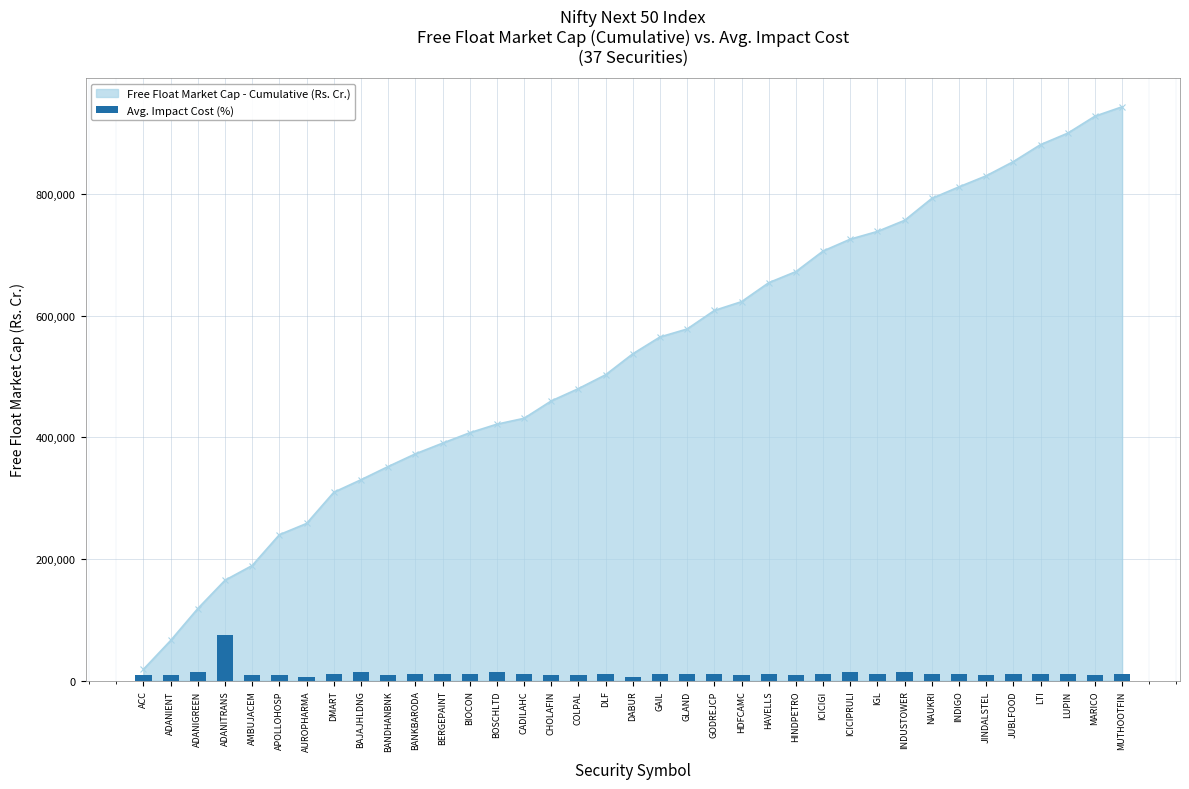

Reading left to right, extract all data points from this chart.

8385.1	8385.1	13975.2	75466.1	8385.1	8385.1	5590.1	11180.2	13975.2	8385.1	11180.2	11180.2	11180.2	13975.2	11180.2	8385.1	8385.1	11180.2	5590.1	11180.2	11180.2	11180.2	8385.1	11180.2	8385.1	11180.2	13975.2	11180.2	13975.2	11180.2	11180.2	8385.1	11180.2	11180.2	11180.2	8385.1	11180.2